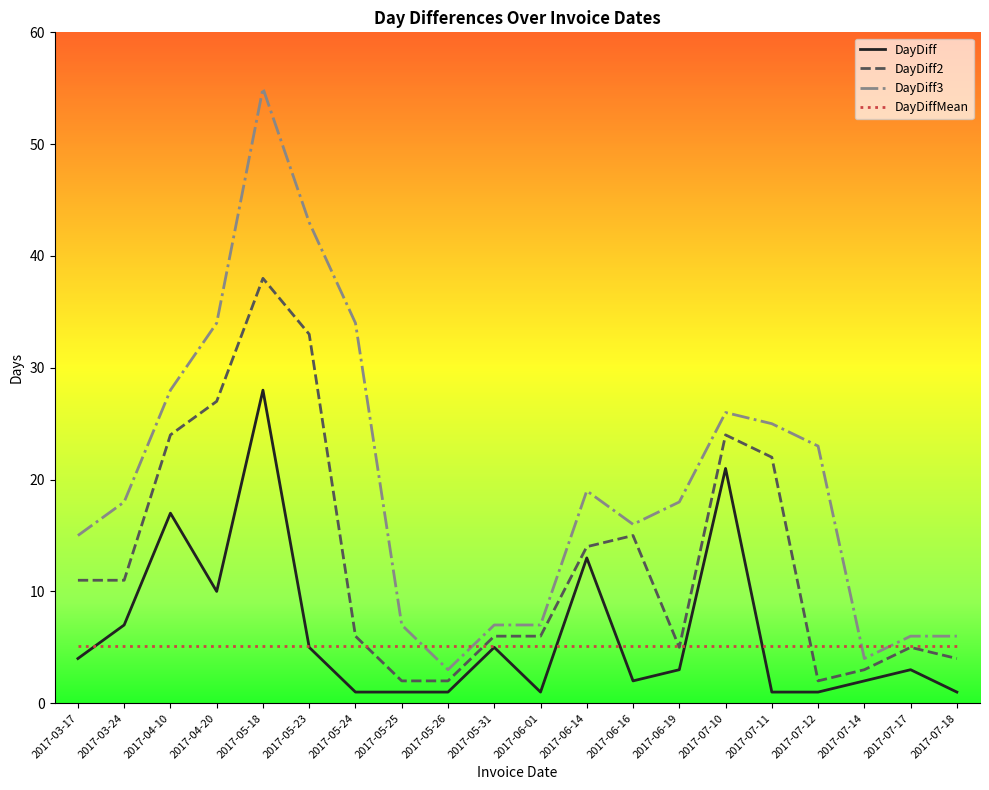

Between 2017-05-24 and 2017-05-31, which series saw the biggest shift?

DayDiff3